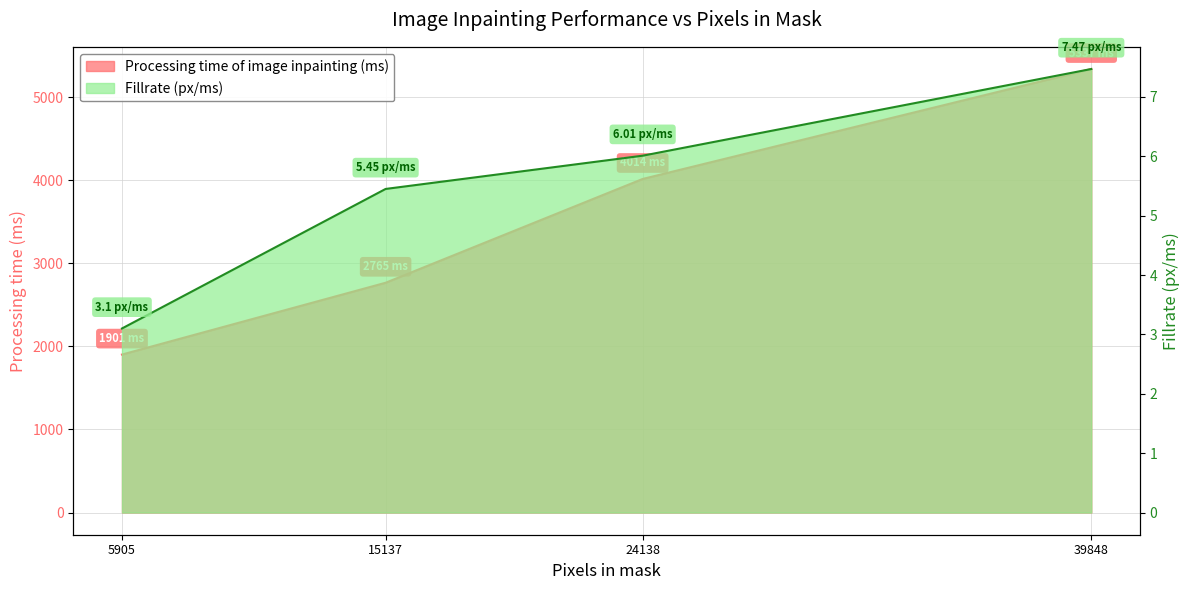

How many data points does each series have?

4